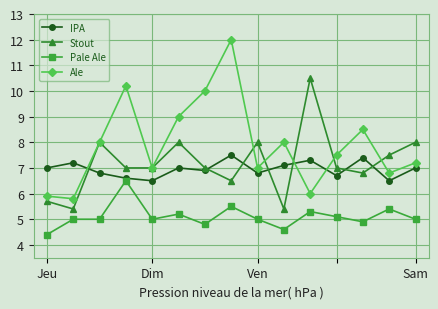

Does the chart display data point markers on the line(s)?

Yes